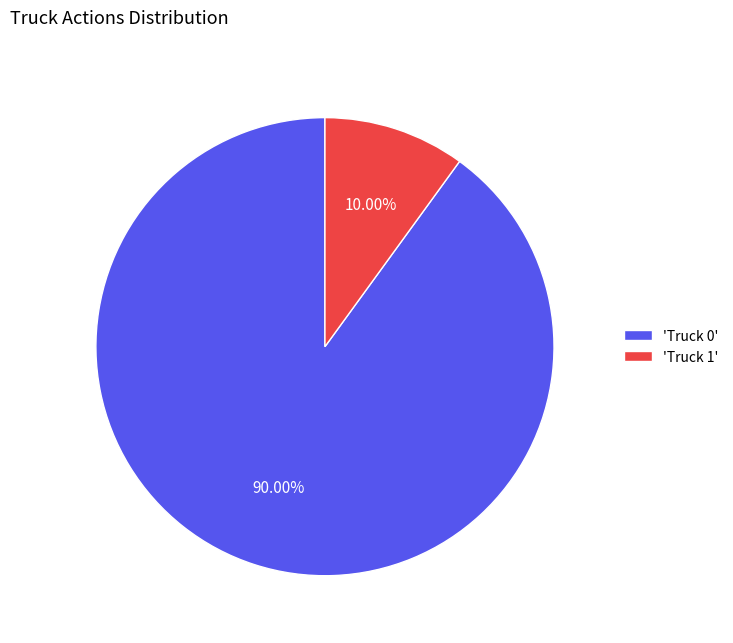

Does 'Truck 0' account for over 50% of the chart?

Yes